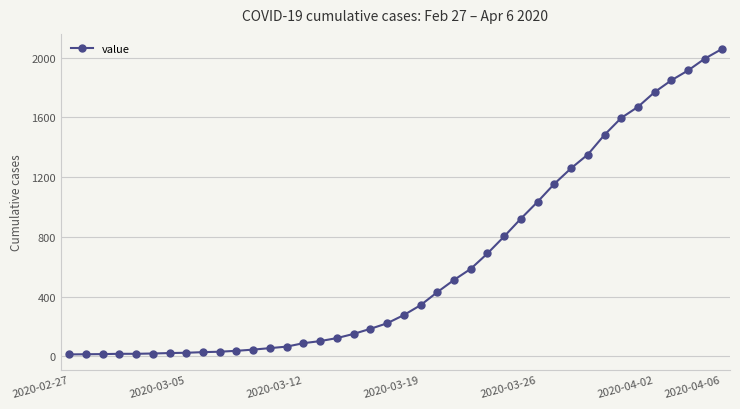

What is the difference between the maximum and minimum values?

2042